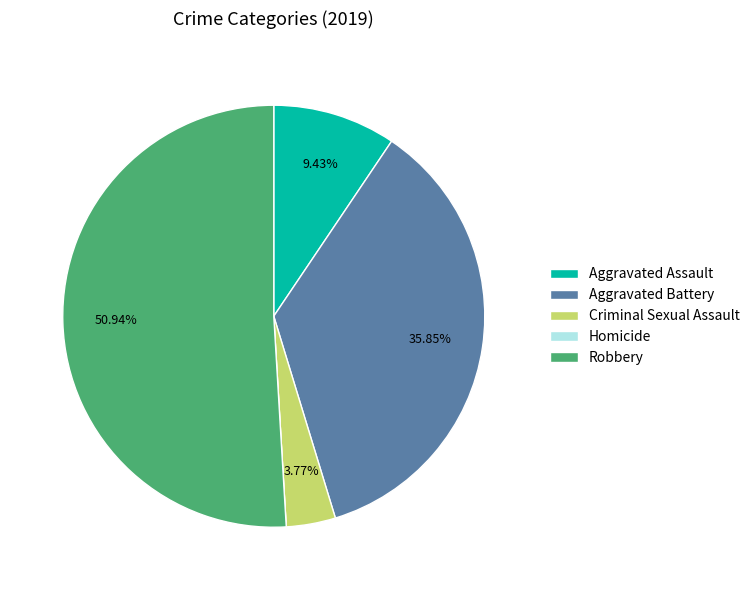

Between Aggravated Assault and Aggravated Battery, which is larger?

Aggravated Battery